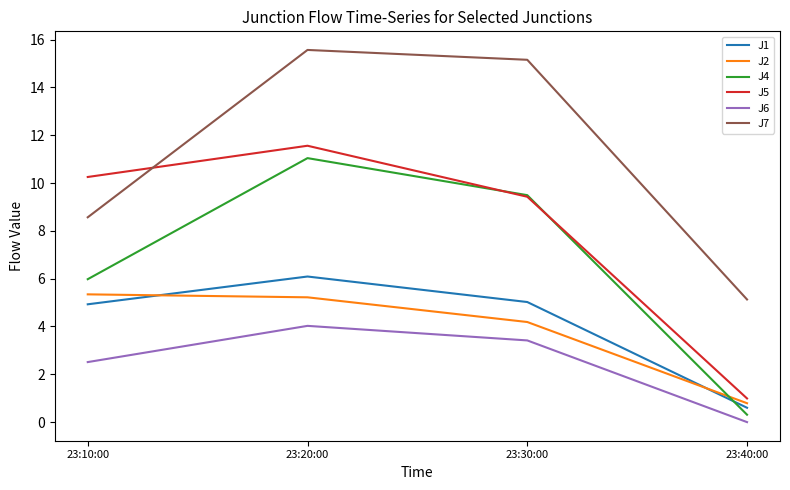

What is the average value of the J4 series?

6.7